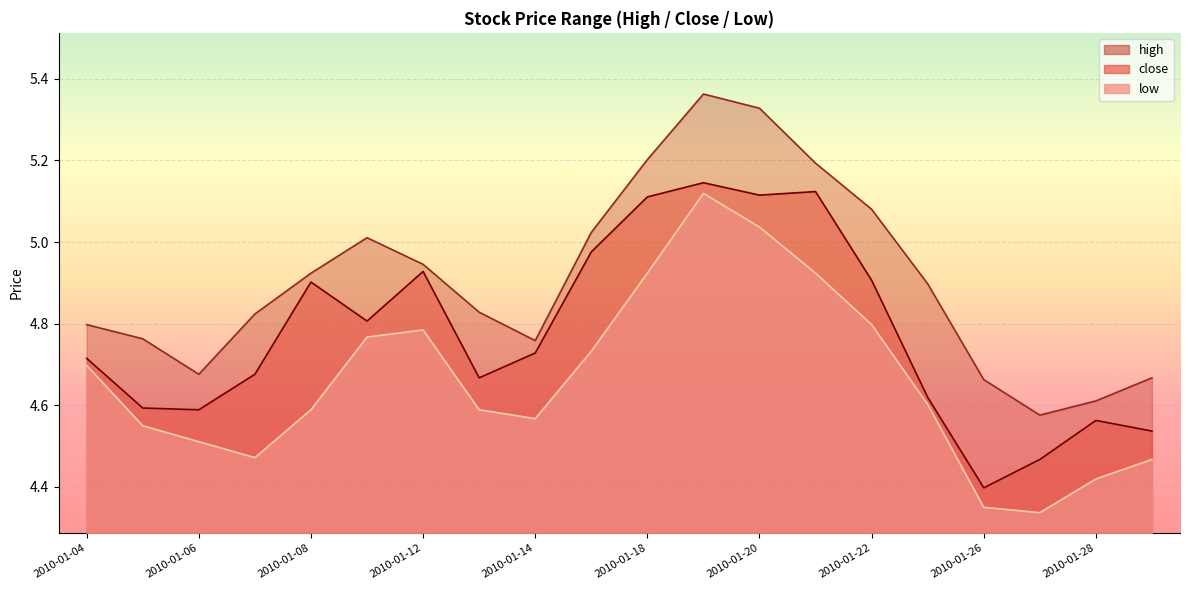

What is the greatest value displayed?

5.4